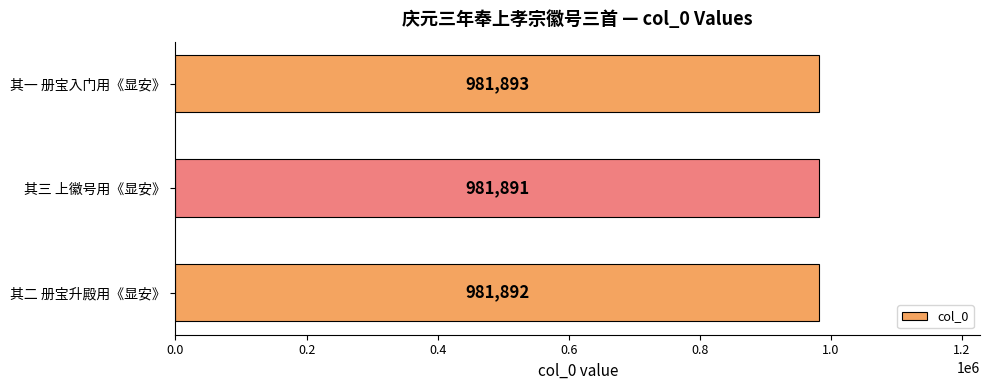

Which category has the highest value across all series?

其一 册宝入门用《显安》